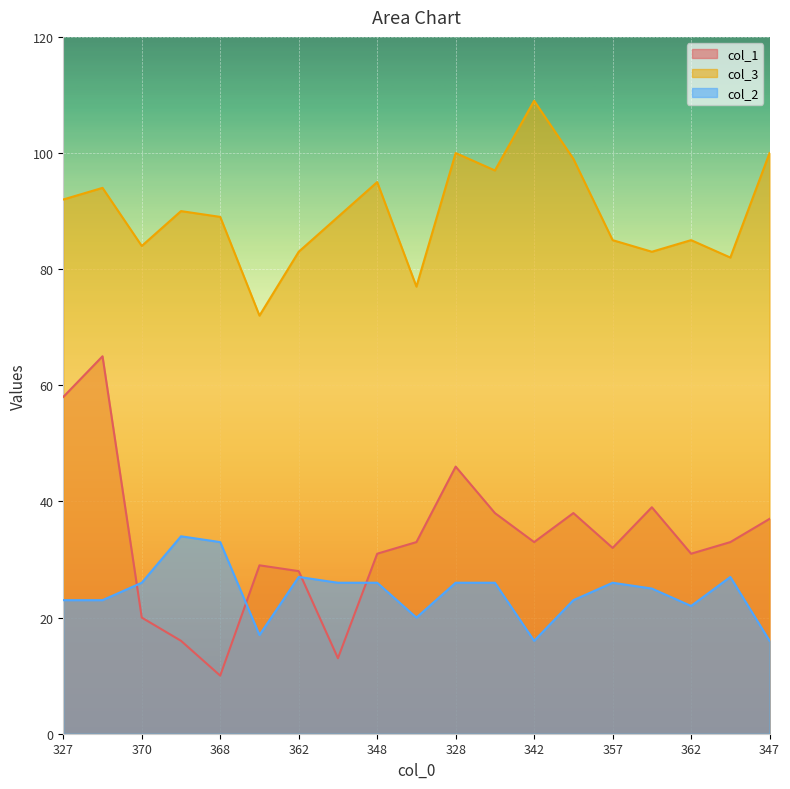

True or false: col_2 and col_3 intersect in this chart.

False